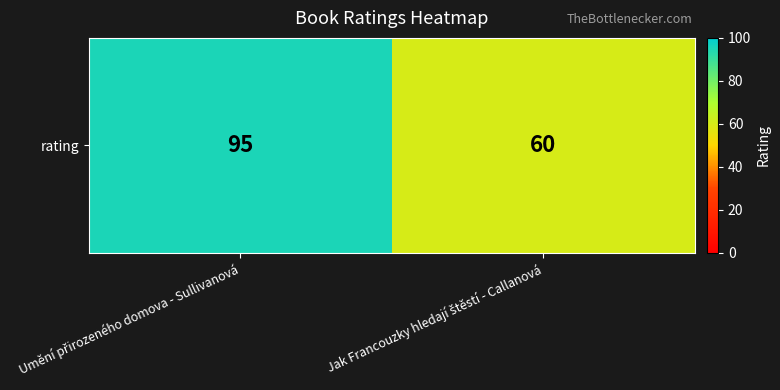

What is the difference between the maximum and minimum values?

35